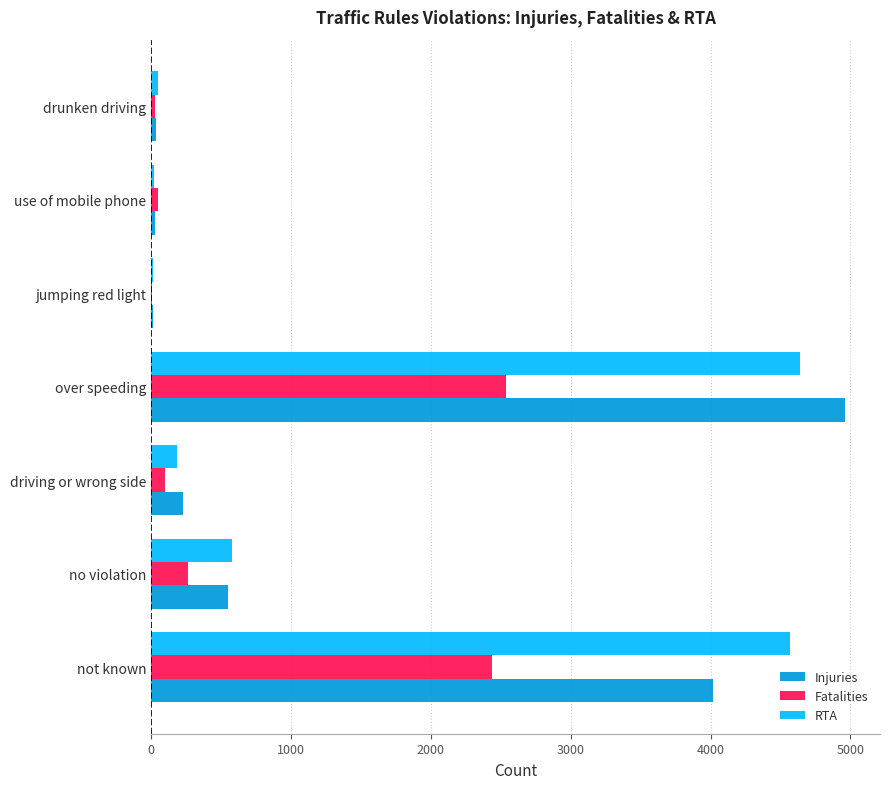

Count the number of categories in the chart.

7